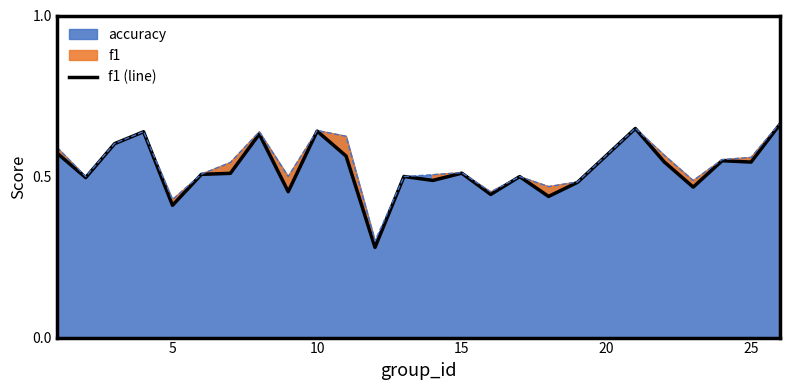

True or false: f1 (line) has a value of 0.3 at 10.

False